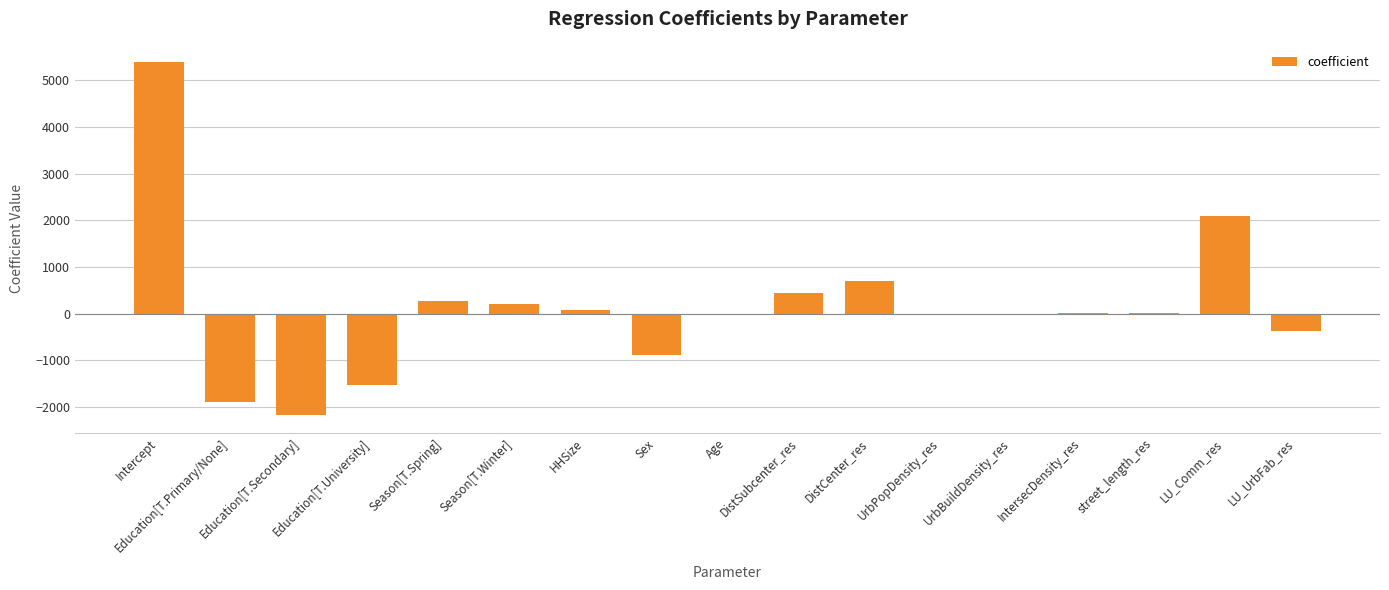

At which label is the value closest to 1606?

LU_Comm_res